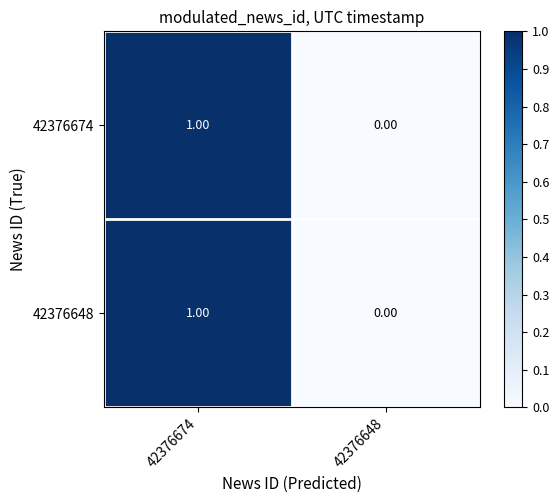

At which category is the sum across all series the highest?

42376674